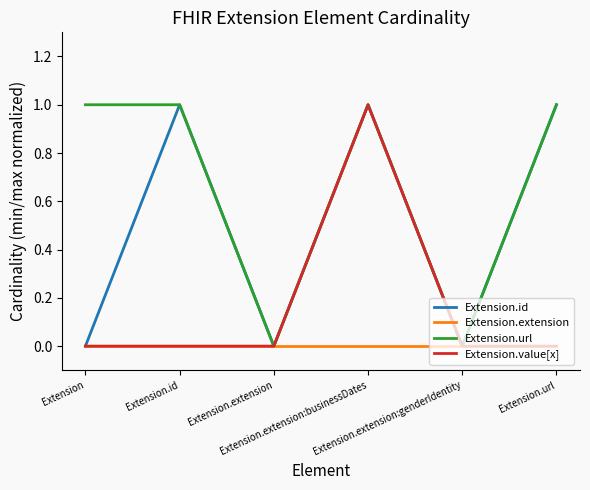

True or false: Extension.value[x] and Extension.extension cross at least once.

False